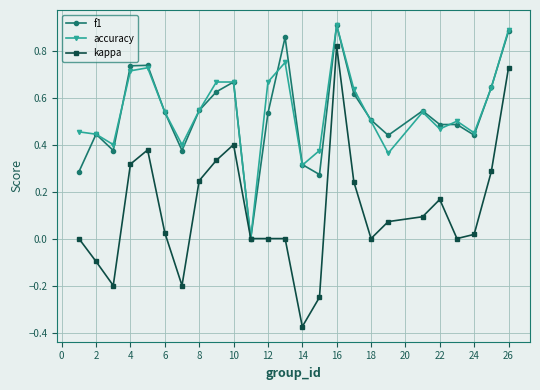

True or false: kappa has more than 0 points higher than both neighbors.

True